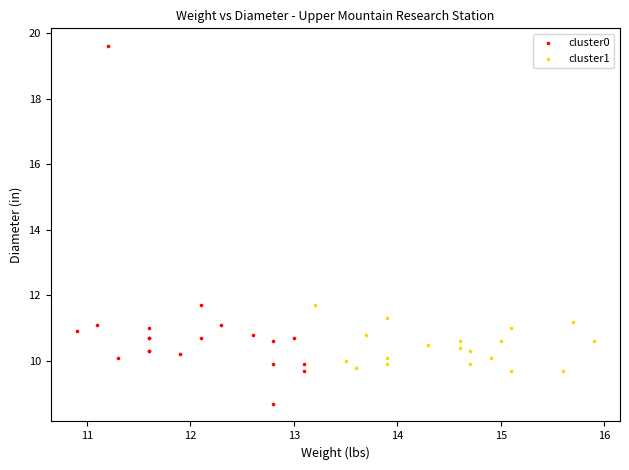

Which series has the largest Y range (max minus min)?

cluster0